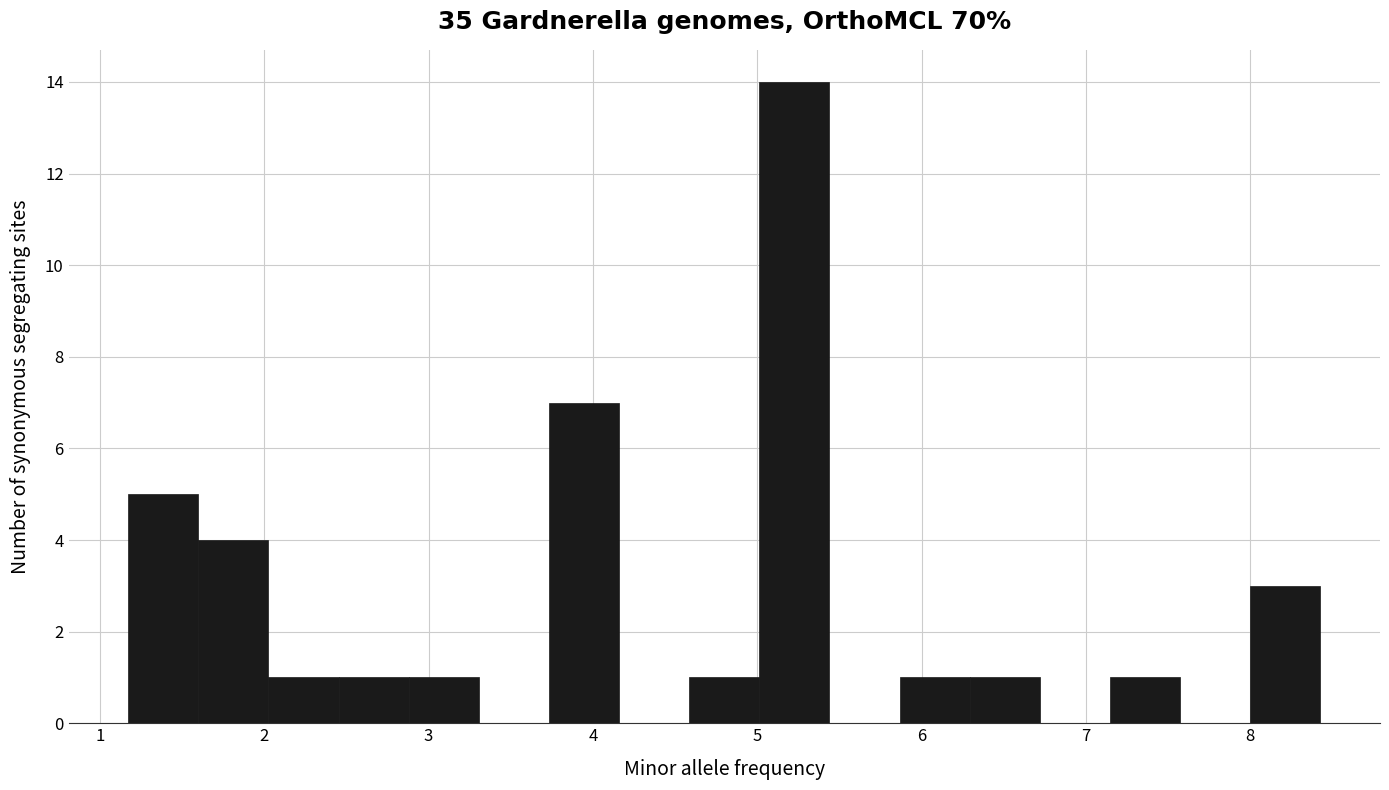

Which range on the x-axis has the tallest bar?

5.0 to 5.4